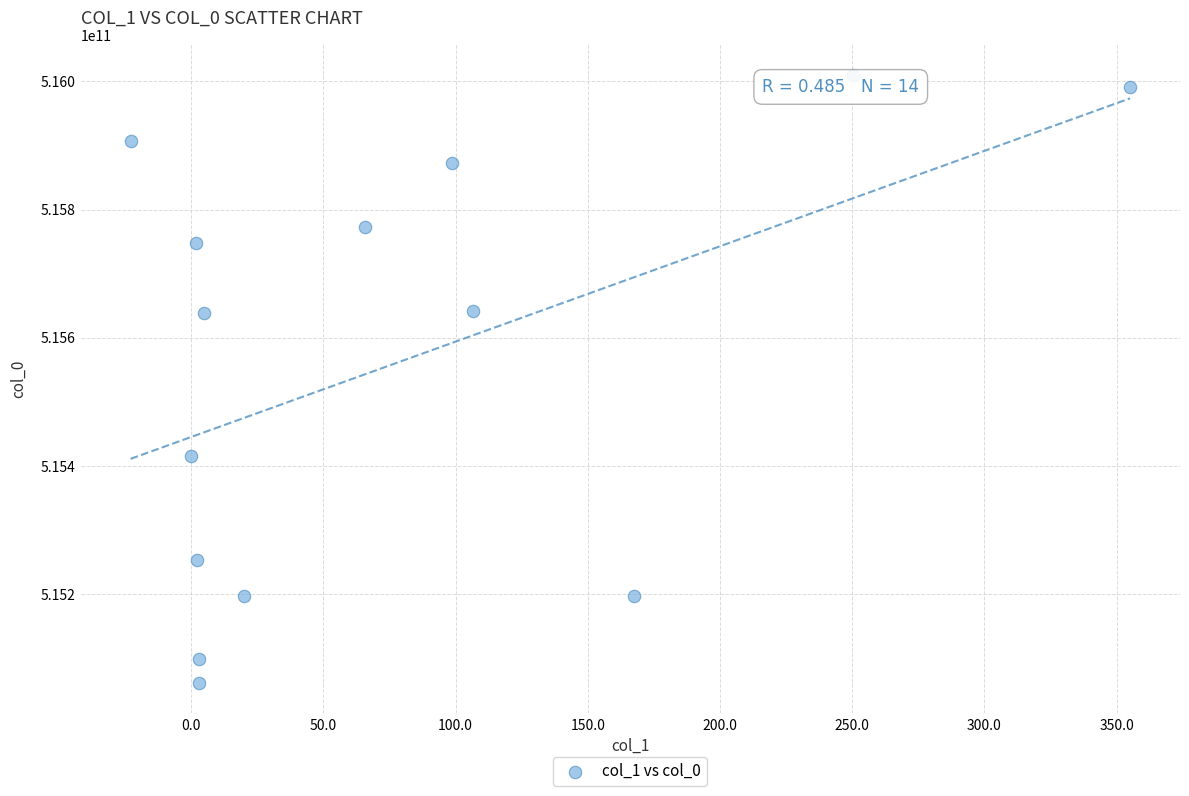

What is the range of X values (max minus min)?

377.9